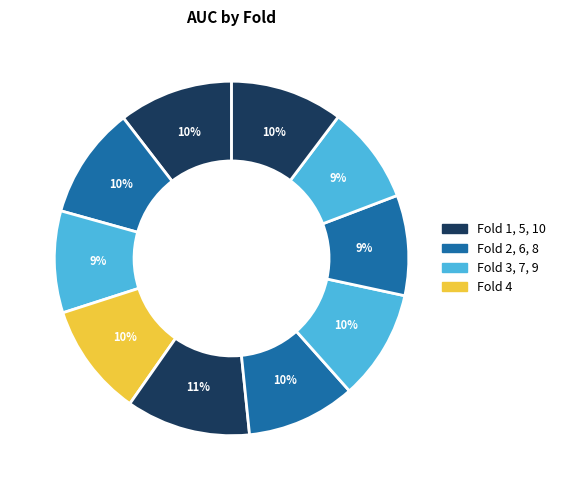

How many slices are in this pie chart?

10